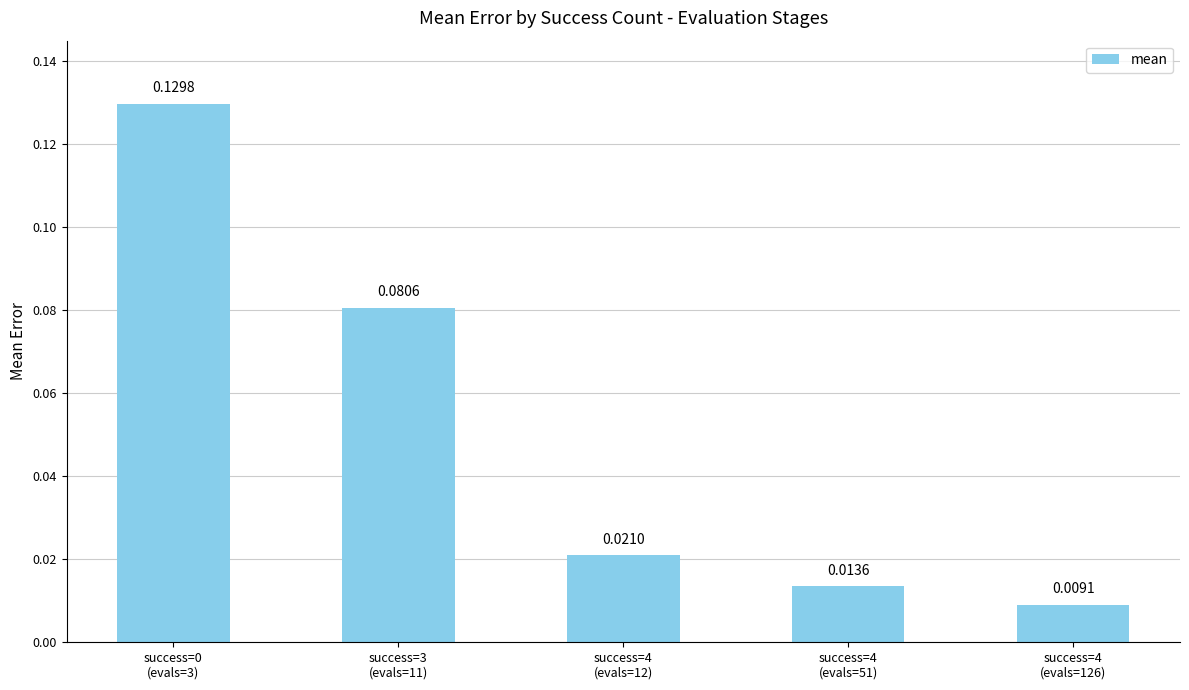

What is the sum of all values?

0.3